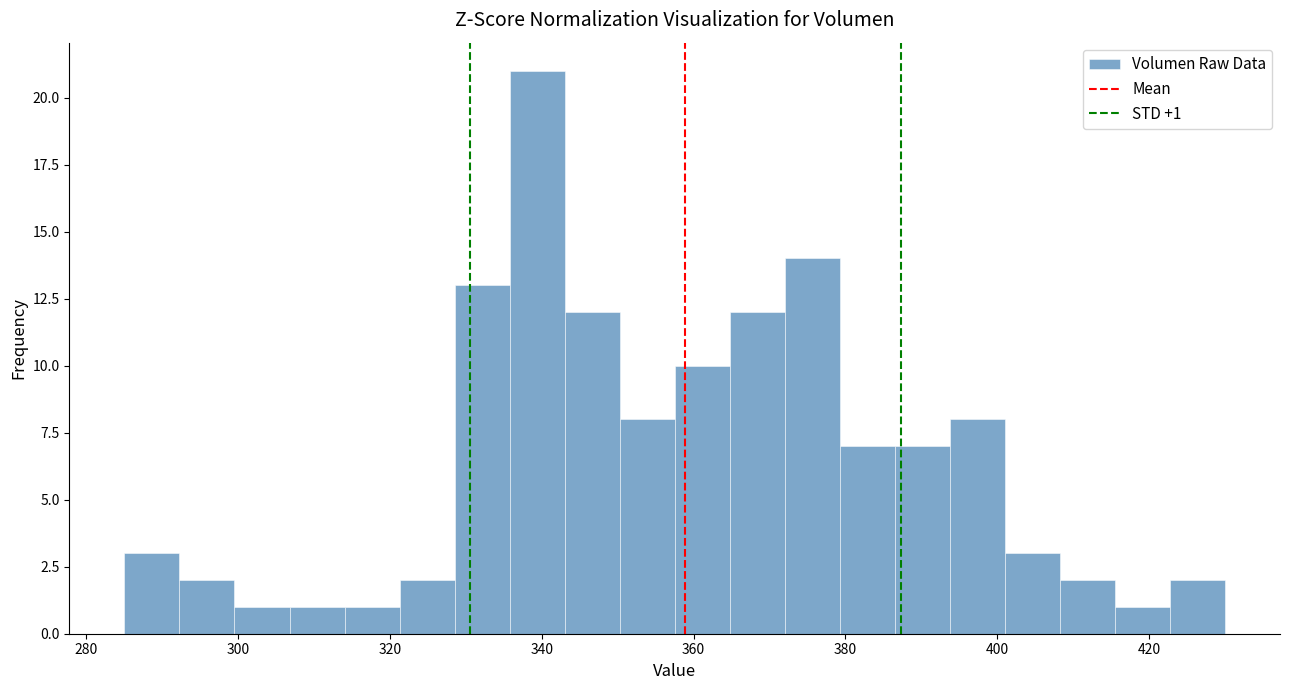

Read against the x-axis, roughly where is the centre of the tallest bar?

340